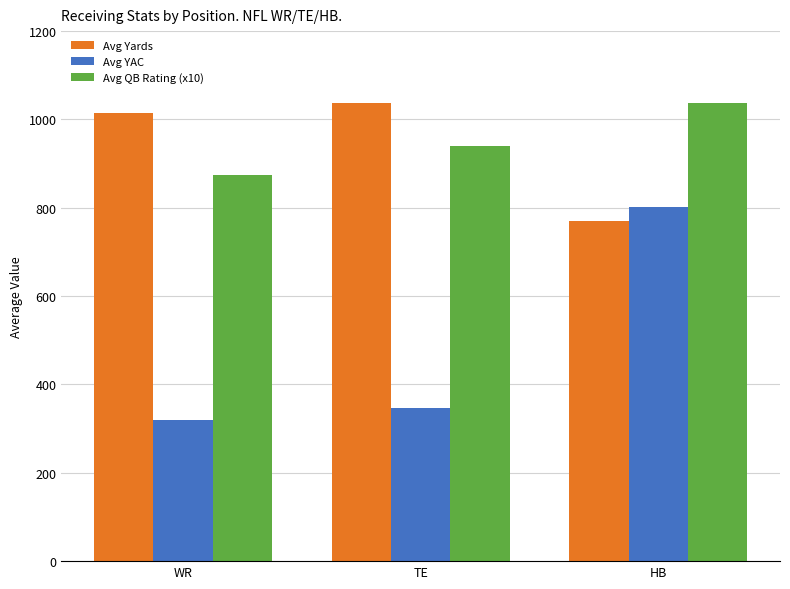

Rank the series at WR from lowest to highest value.

Avg YAC, Avg QB Rating (x10), Avg Yards